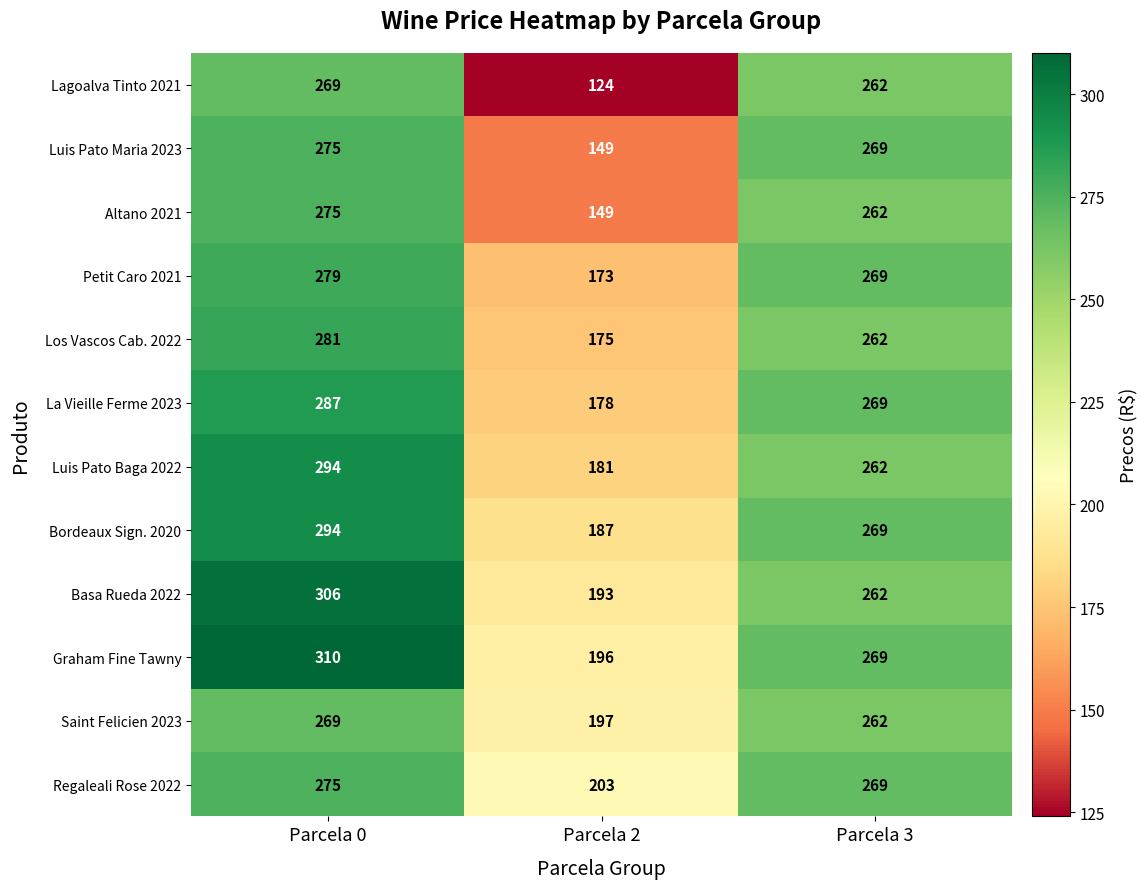

Count the number of data series in this chart.

12